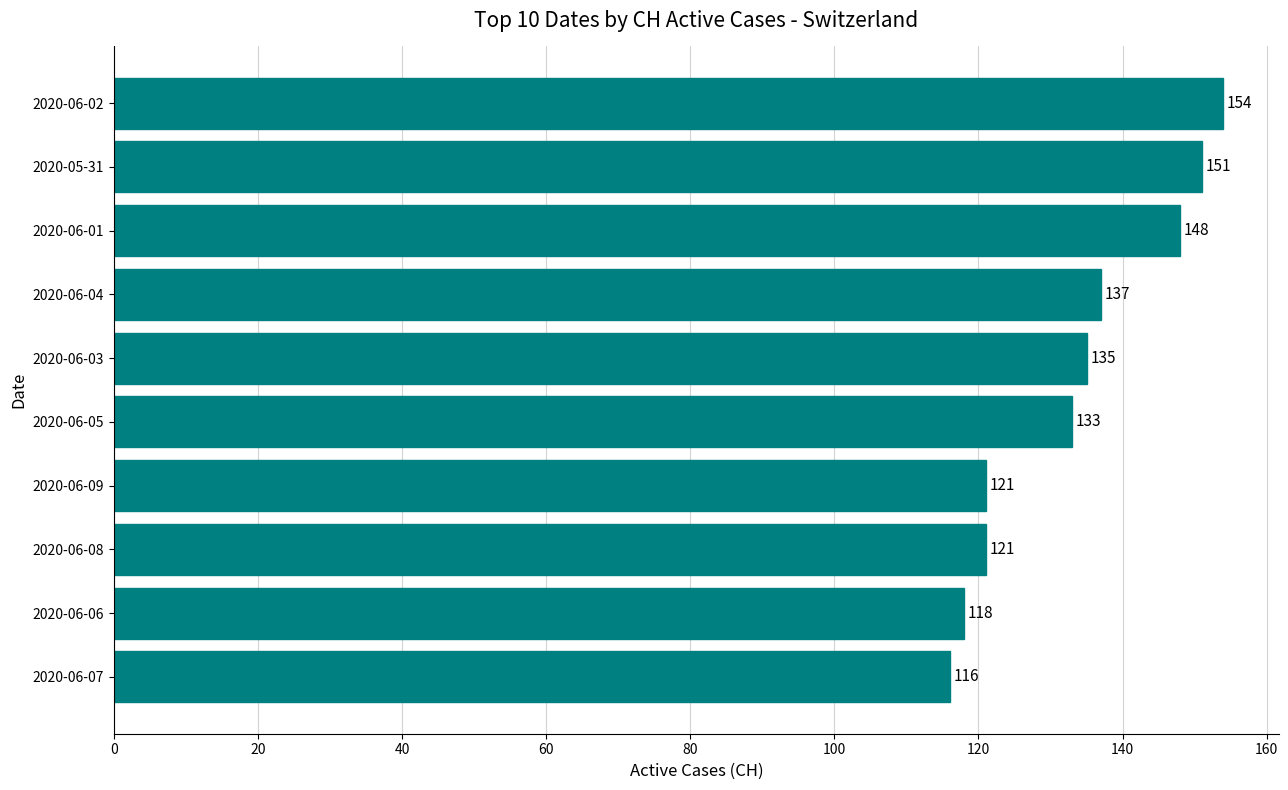

What is the average value?

133